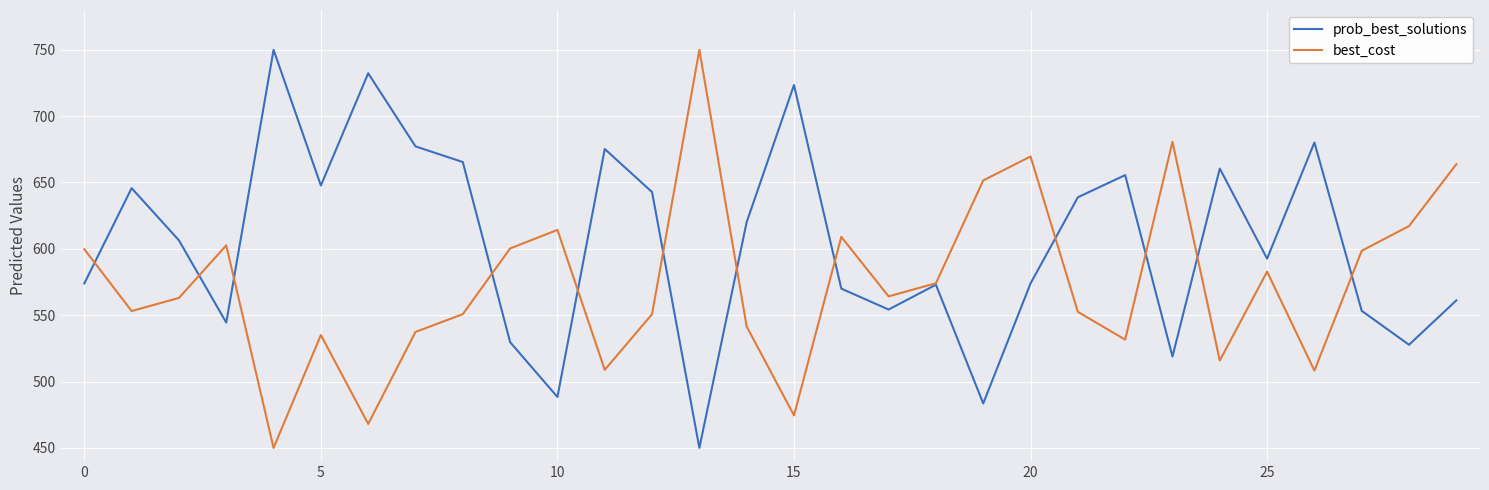

What is the minimum value for best_cost?

450.0